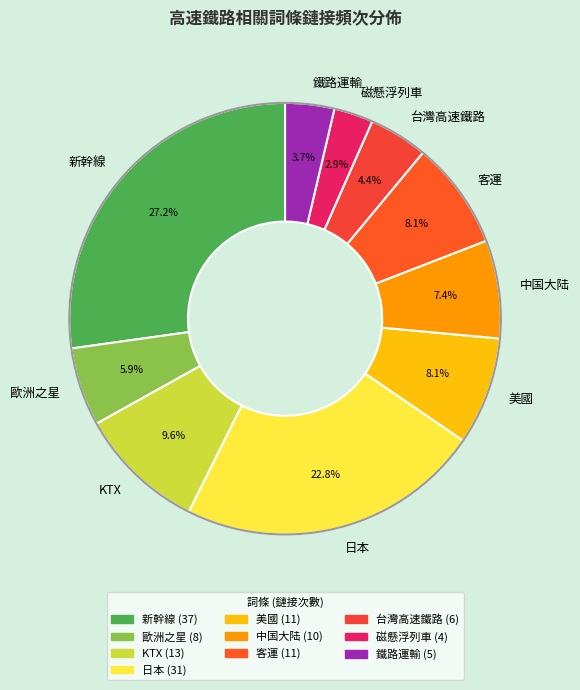

Approximately how many times larger is the value at 鐵路運輸 compared to 美國?

0.5